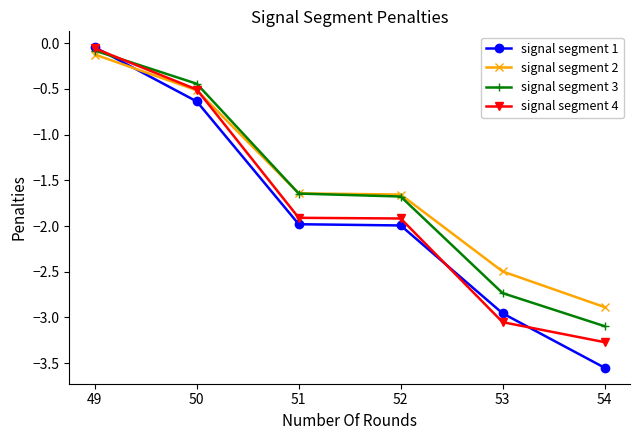

What is the spread (max minus min) of values at 53?

0.6